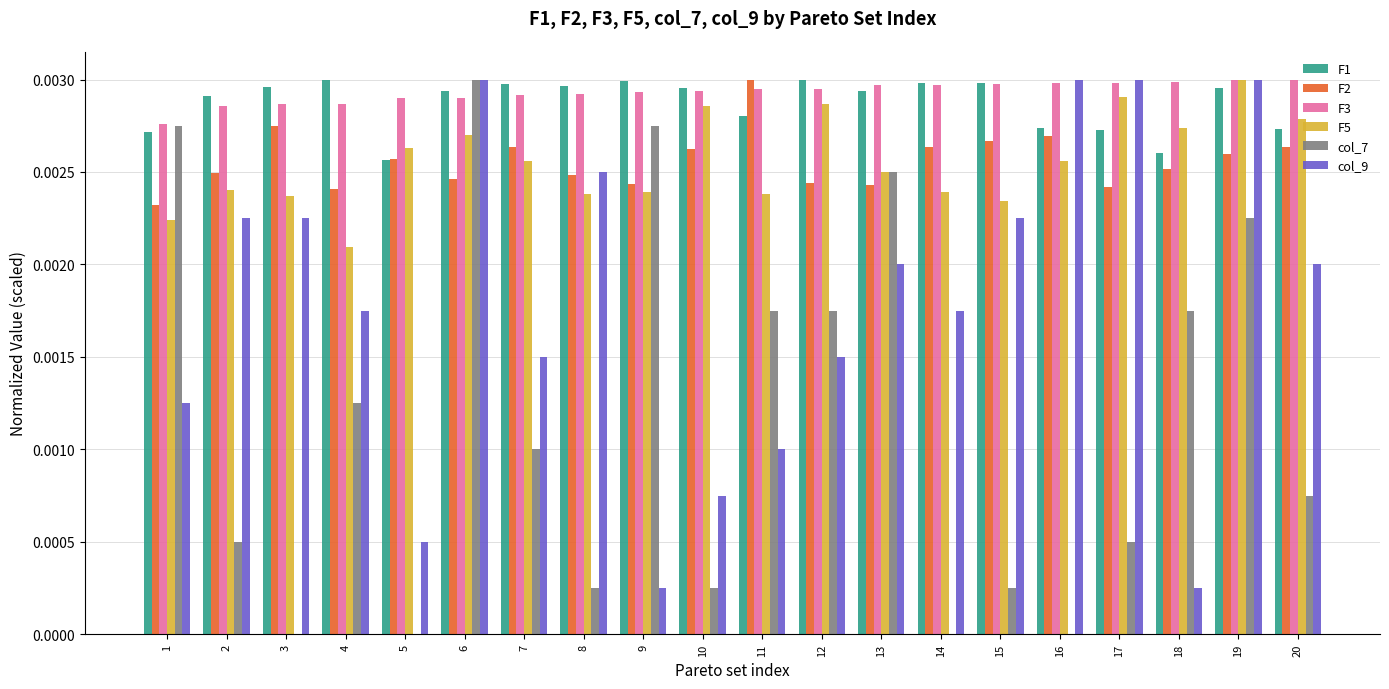

True or false: col_7 has a value of 0.0 at 3.

True